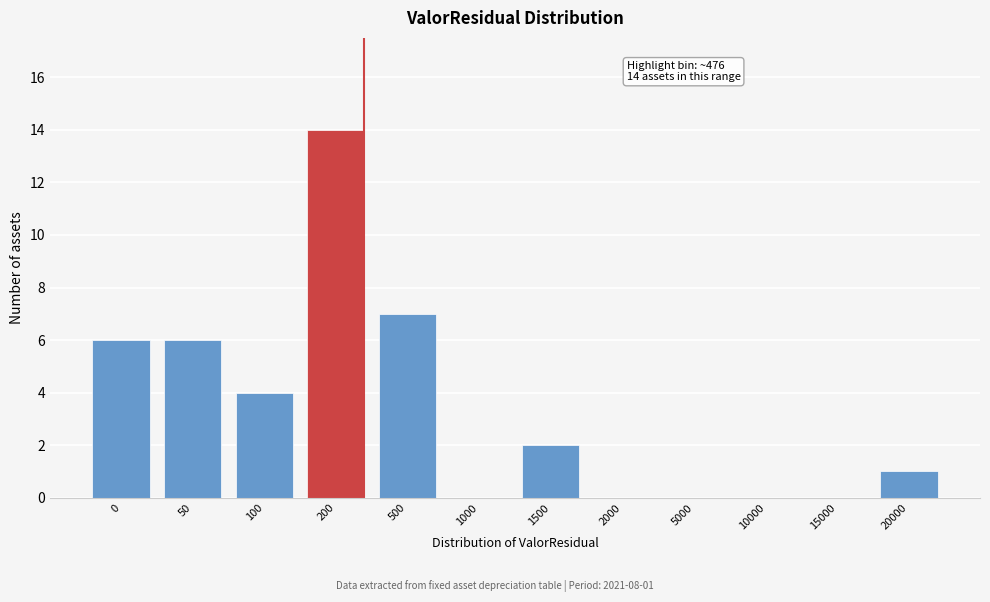

Reading right to left, transcribe all the data shown in this chart.

20000=1	15000=0	10000=0	5000=0	2000=0	1500=2	1000=0	500=7	200=14	100=4	50=6	0=6